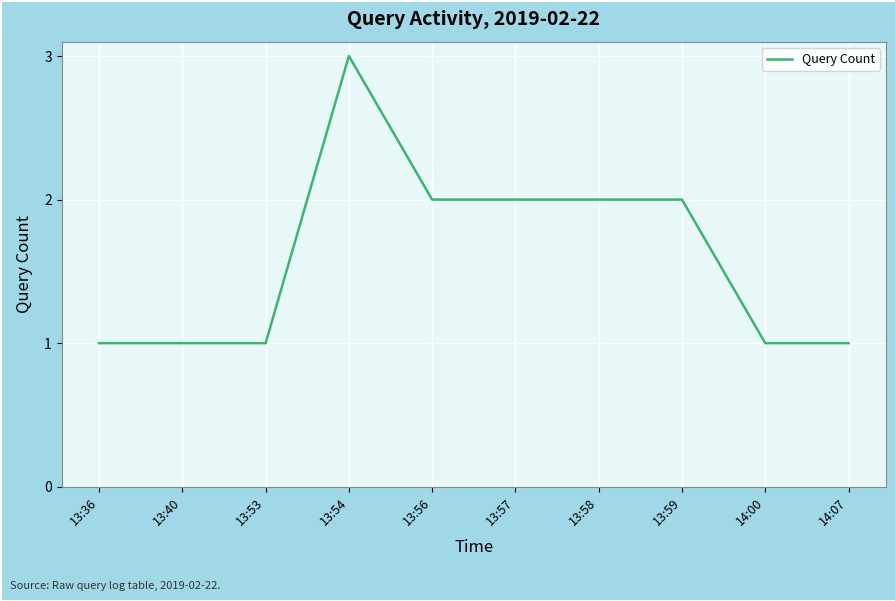

What is the approximate value at 13:56?

2